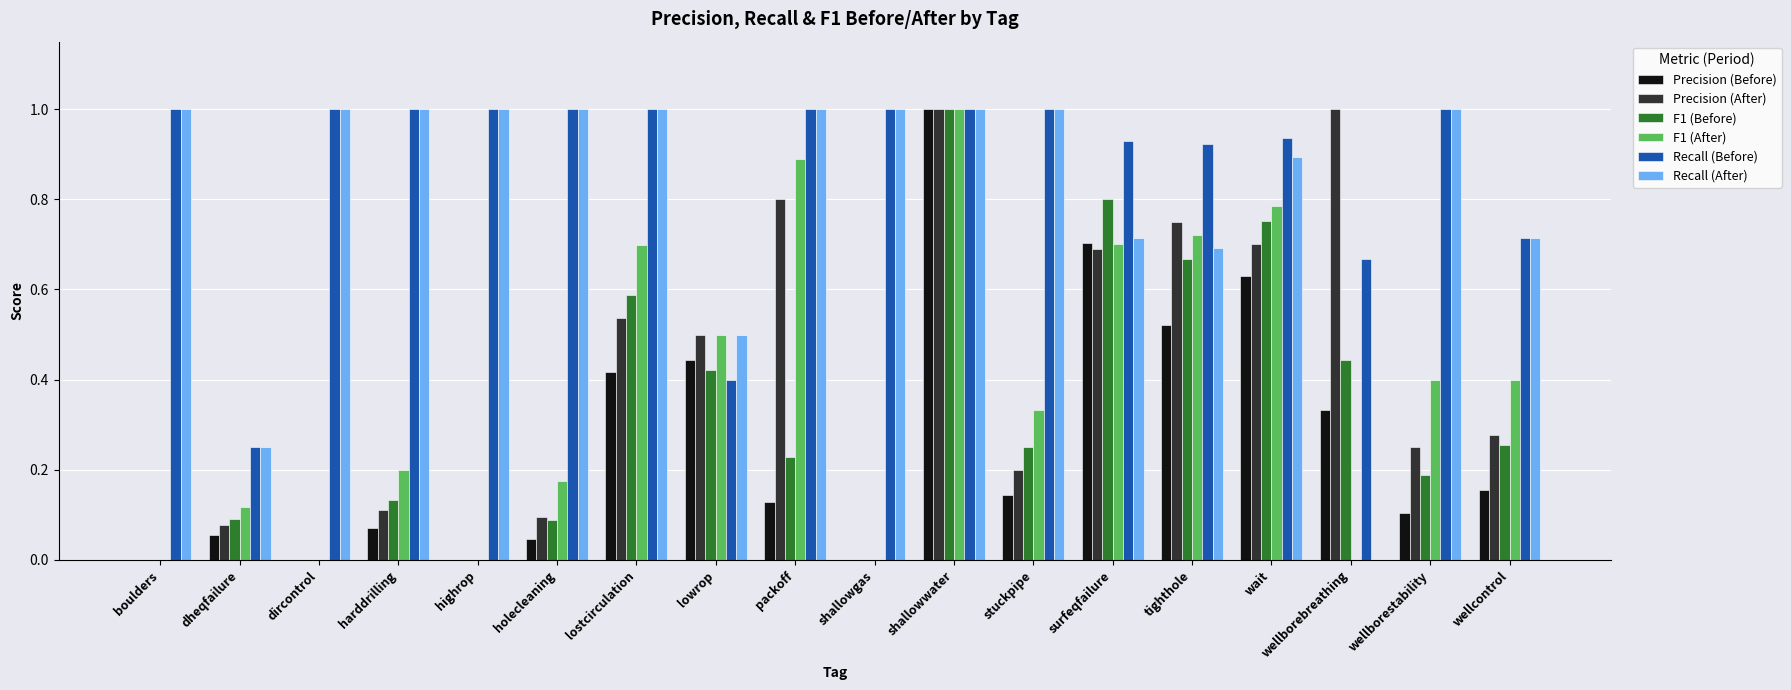

How many distinct data groups are displayed?

6